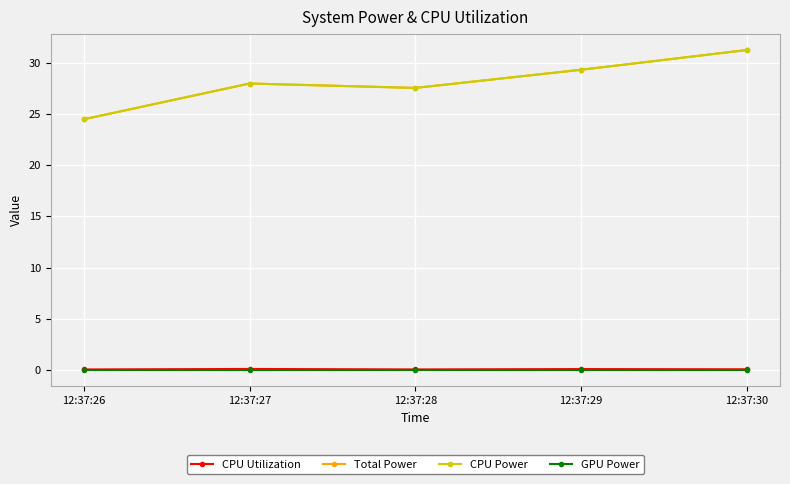

The value of CPU Utilization at 12:37:28 is 0.0. True or false?

False